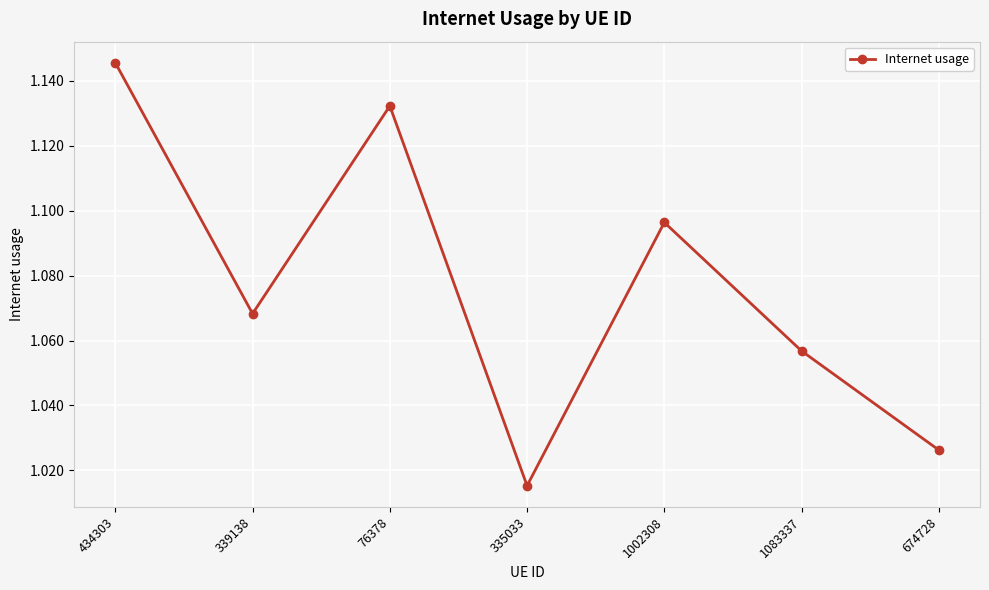

At which category does the data reach its first local valley?

339138